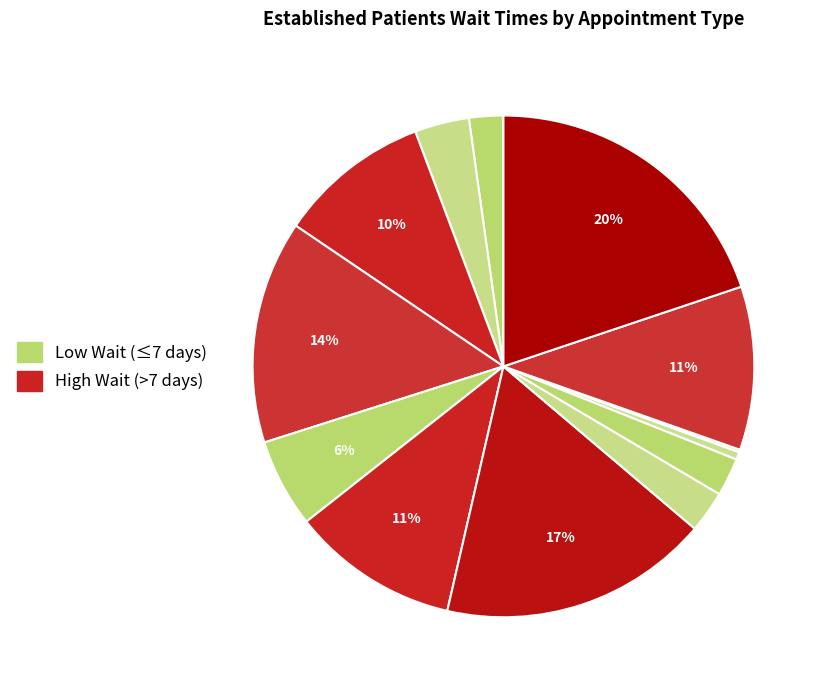

Does any single category account for the majority?

No